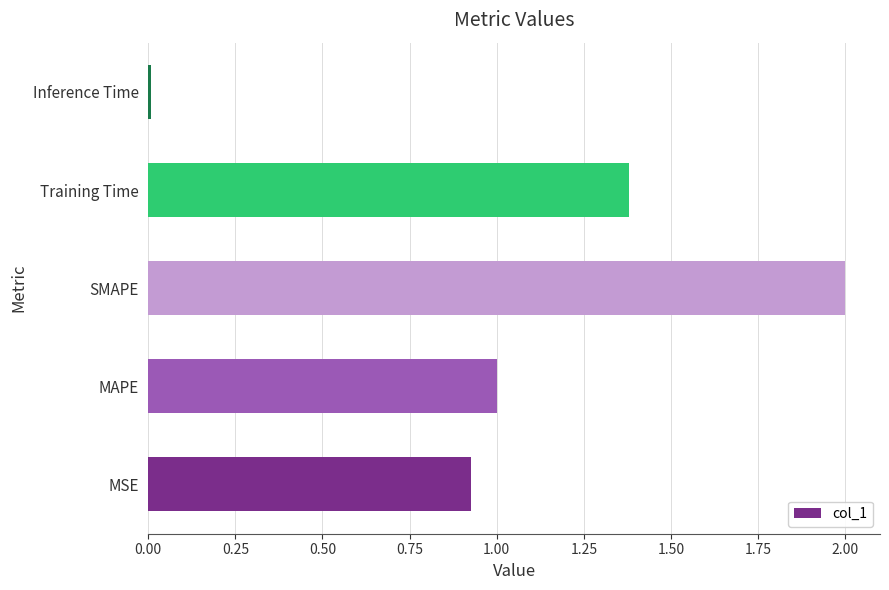

At which category does the chart reach its peak across all series?

SMAPE